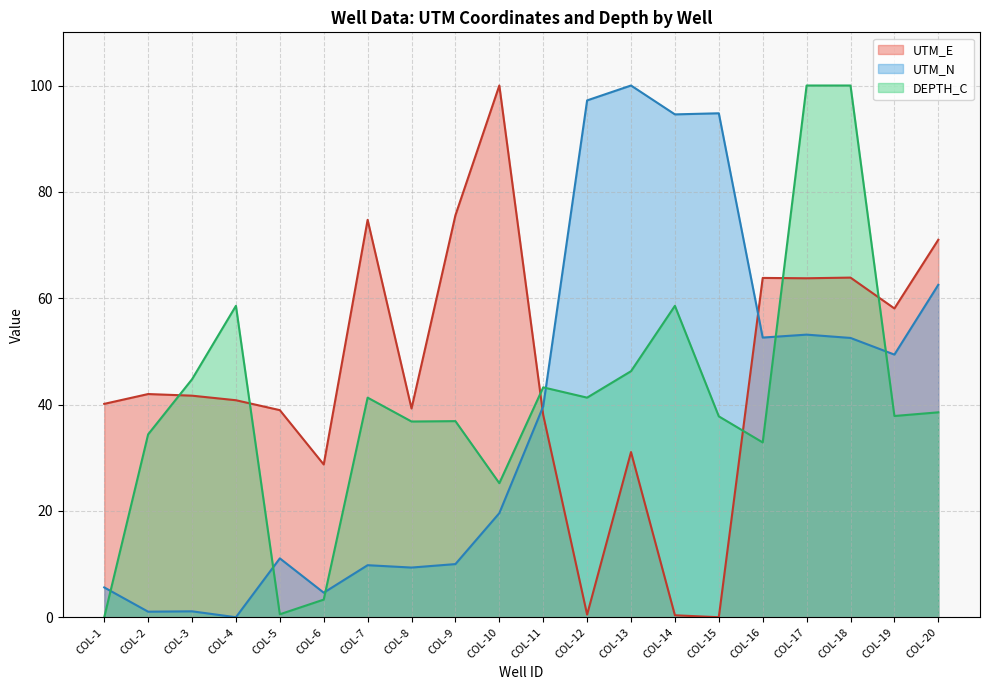

Reading left to right, extract all data points from this chart.

UTM_E: COL-1=40.1	COL-2=42.0	COL-3=41.7	COL-4=40.8	COL-5=38.9	COL-6=28.7	COL-7=74.7	COL-8=39.3	COL-9=75.6	COL-10=100.0	COL-11=38.0	COL-12=0.5	COL-13=31.1	COL-14=0.4	COL-15=0.0	COL-16=63.8	COL-17=63.7	COL-18=63.9	COL-19=58.1	COL-20=71.0
UTM_N: COL-1=5.6	COL-2=1.0	COL-3=1.1	COL-4=0.0	COL-5=11.1	COL-6=4.6	COL-7=9.8	COL-8=9.3	COL-9=10.0	COL-10=19.6	COL-11=39.7	COL-12=97.2	COL-13=100.0	COL-14=94.6	COL-15=94.8	COL-16=52.6	COL-17=53.1	COL-18=52.5	COL-19=49.4	COL-20=62.5
DEPTH_C: COL-1=0.0	COL-2=34.4	COL-3=44.8	COL-4=58.6	COL-5=0.6	COL-6=3.3	COL-7=41.3	COL-8=36.8	COL-9=36.9	COL-10=25.2	COL-11=43.2	COL-12=41.3	COL-13=46.3	COL-14=58.6	COL-15=37.8	COL-16=32.9	COL-17=100.0	COL-18=100.0	COL-19=37.8	COL-20=38.5